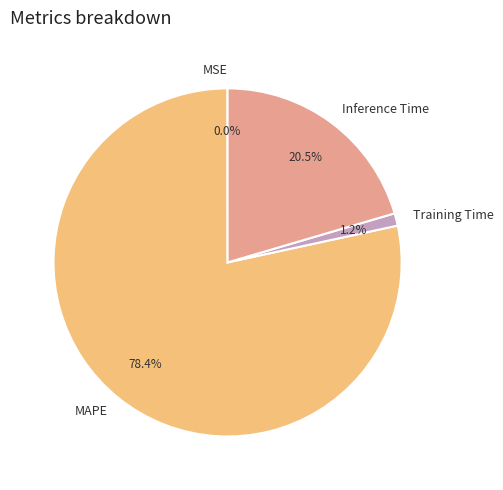

What is the largest slice in the pie chart?

MAPE